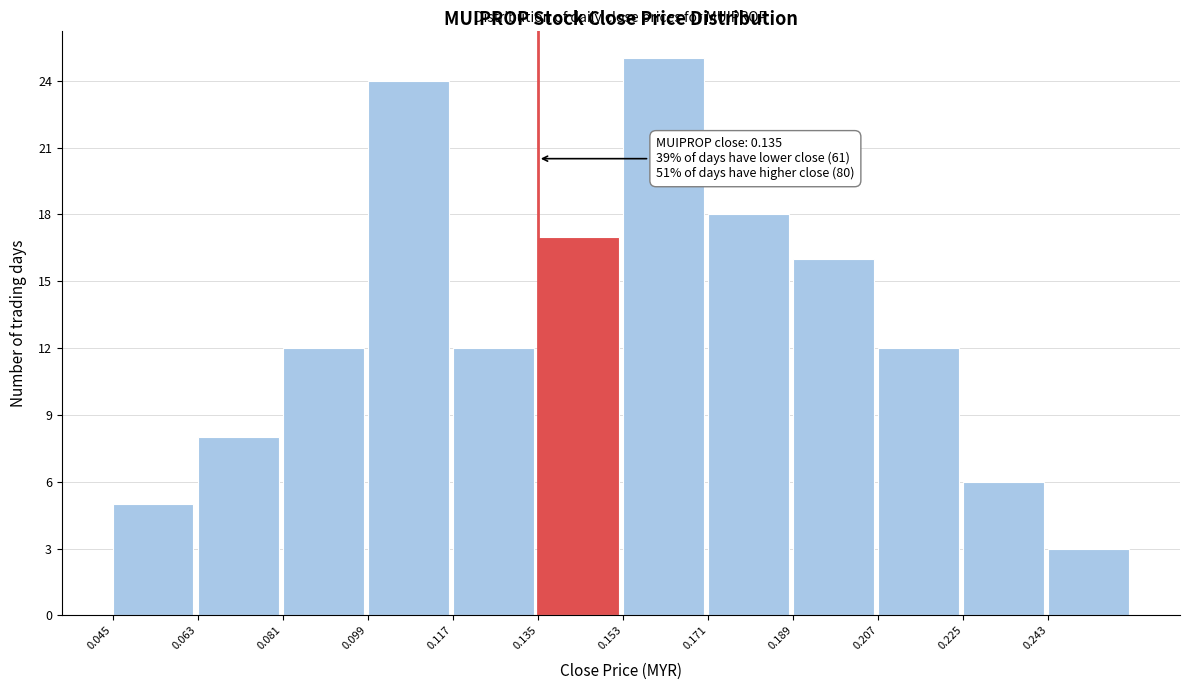

Over which range of the x-axis is the bar tallest?

0.153 to 0.171